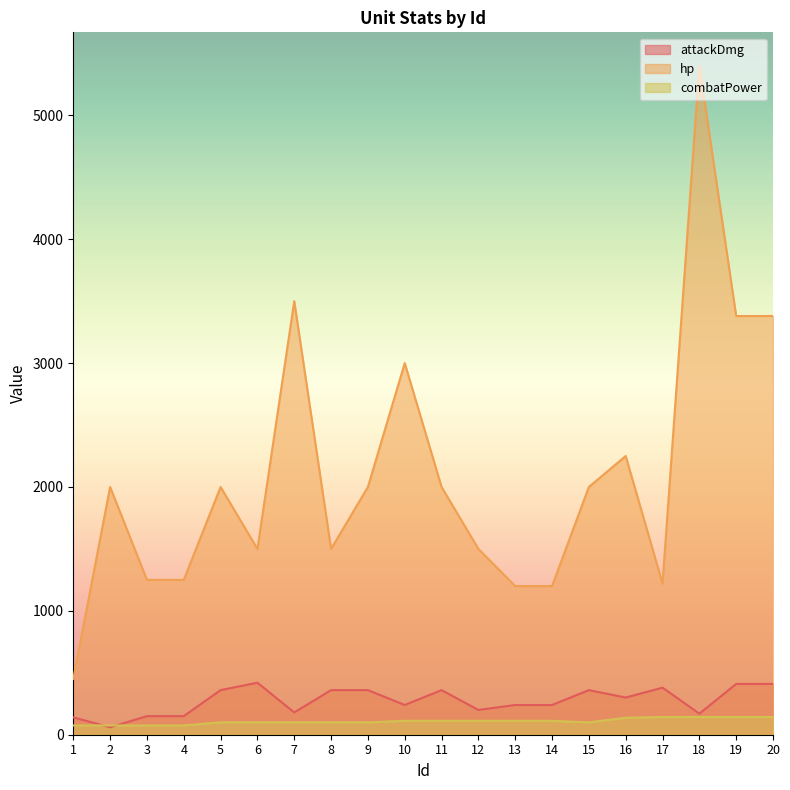

Is the value of hp at 7 greater than the value of attackDmg at 14?

Yes